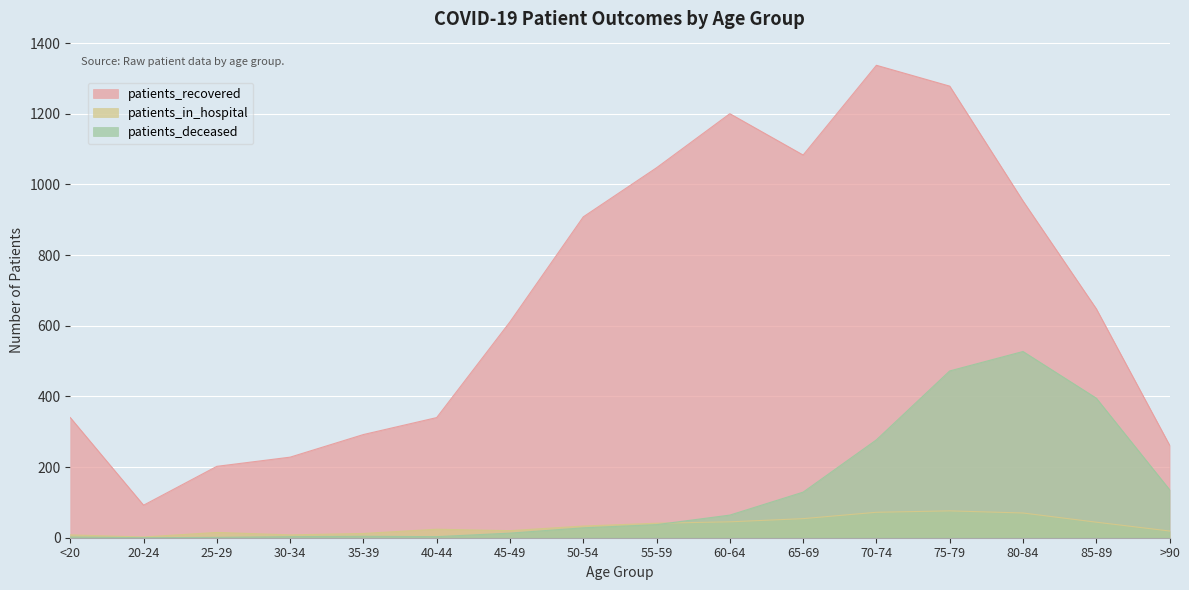

Rank the series by their maximum value, from highest to lowest.

patients_recovered, patients_deceased, patients_in_hospital